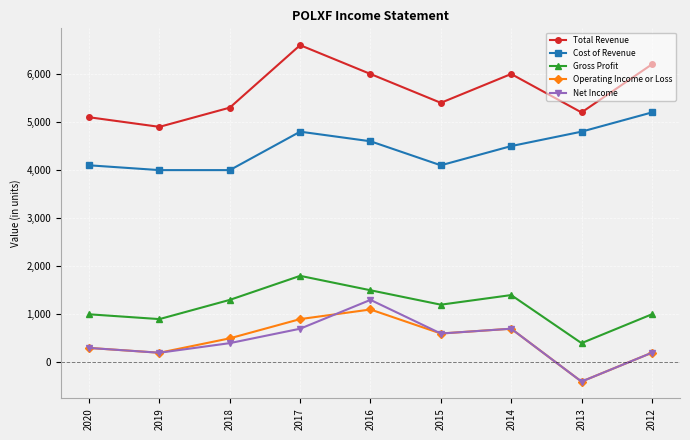

What is the average value of the Gross Profit series?

1167